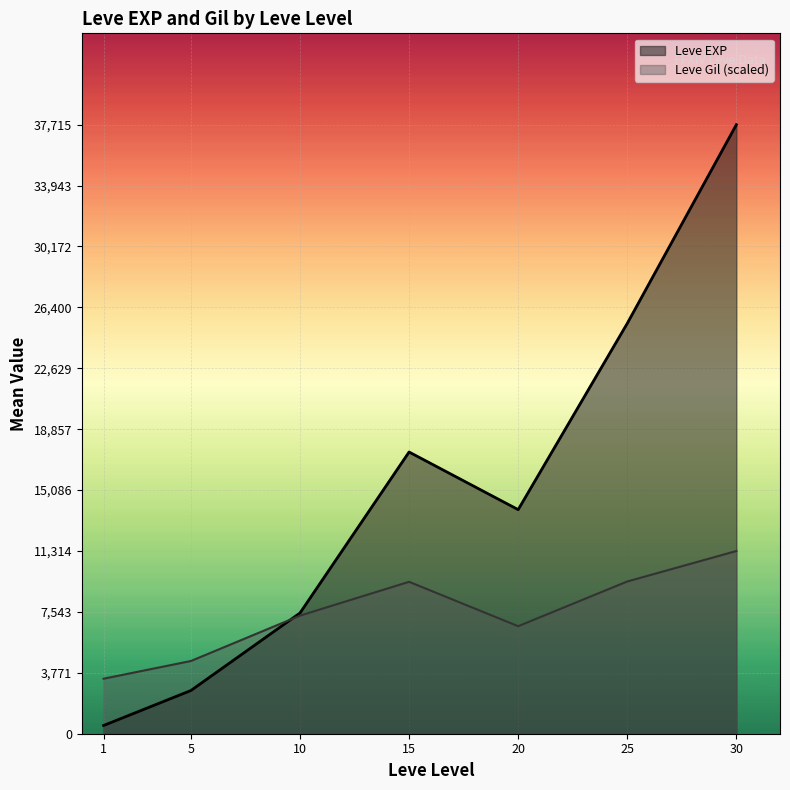

The value of Leve Gil at 10 is 468. True or false?

False